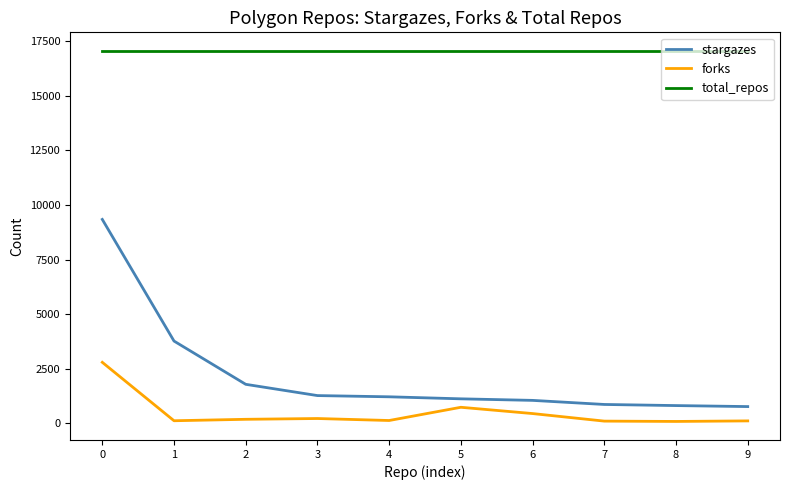

What is the greatest value displayed?

17063